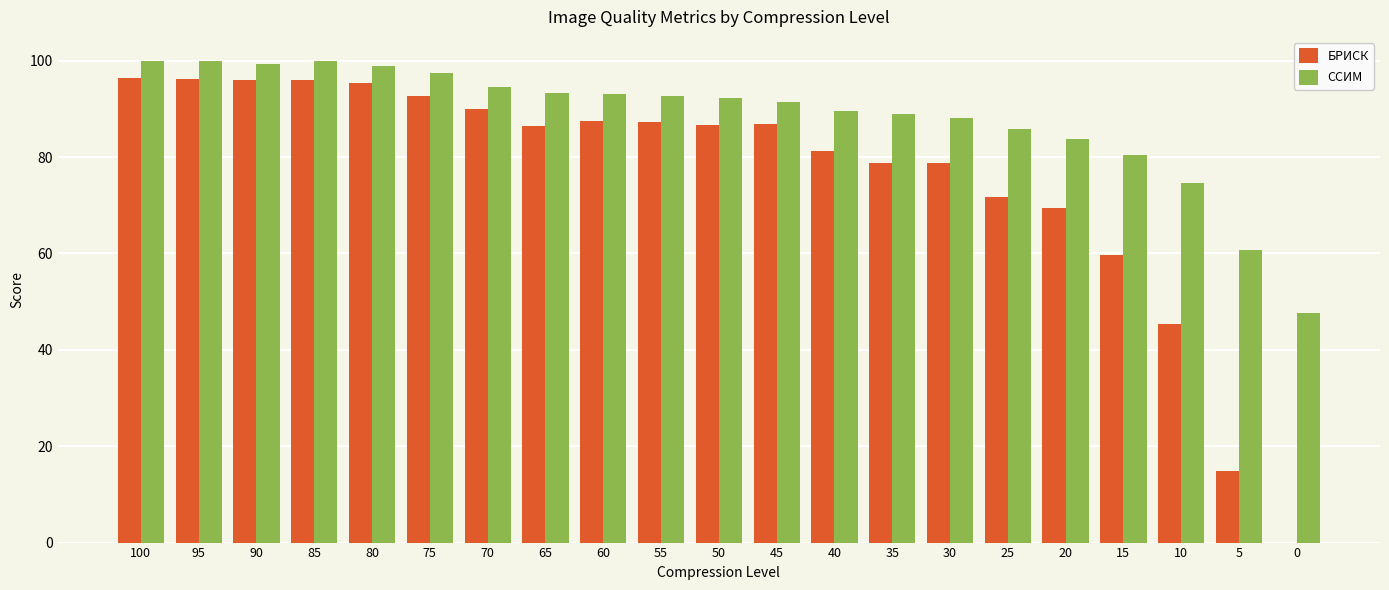

Between 45 and 5, which series saw the biggest shift?

БРИСК